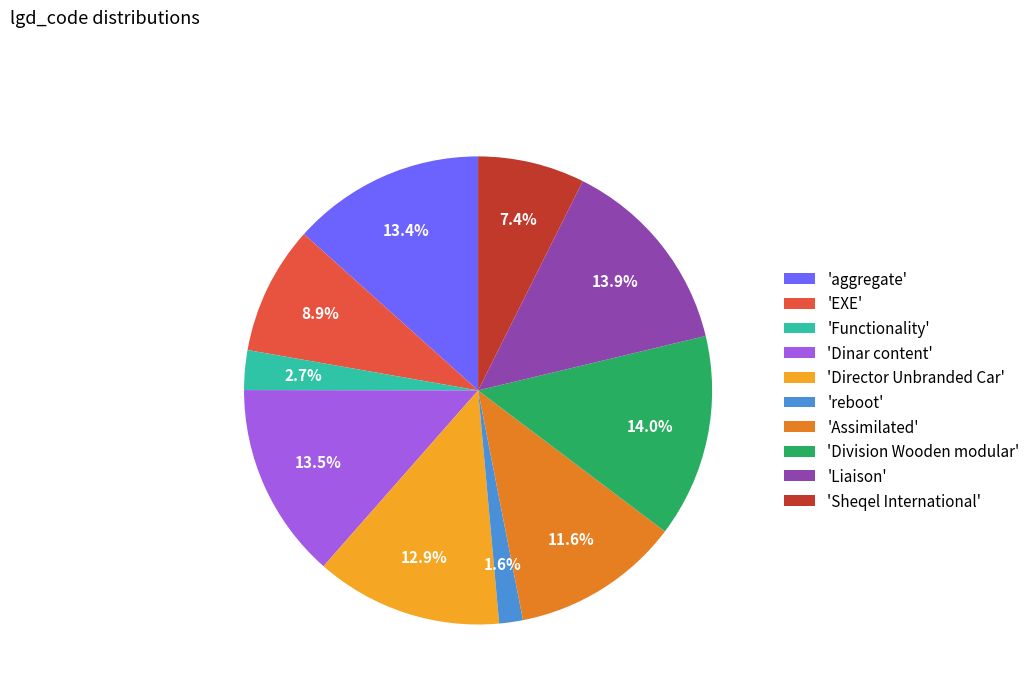

What is the smallest slice in the pie chart?

'reboot'